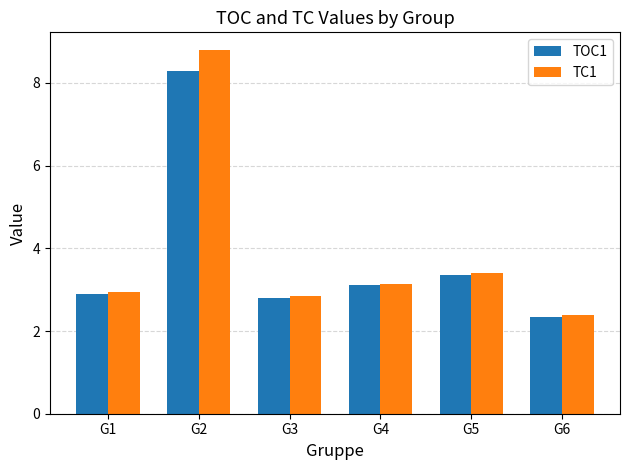

List the series in order of their overall mean, lowest first.

TOC1, TC1